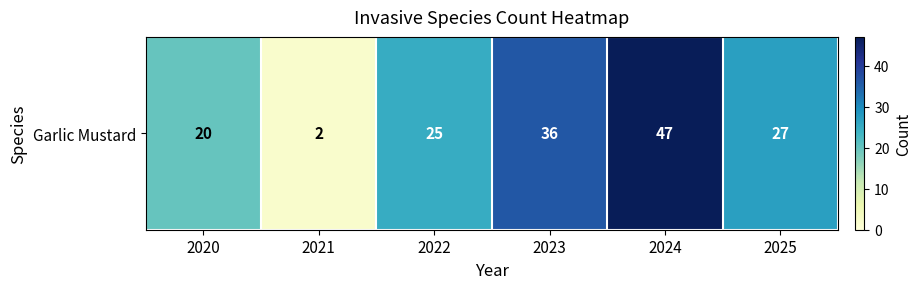

Where is the data nearest to the value 24?

2022